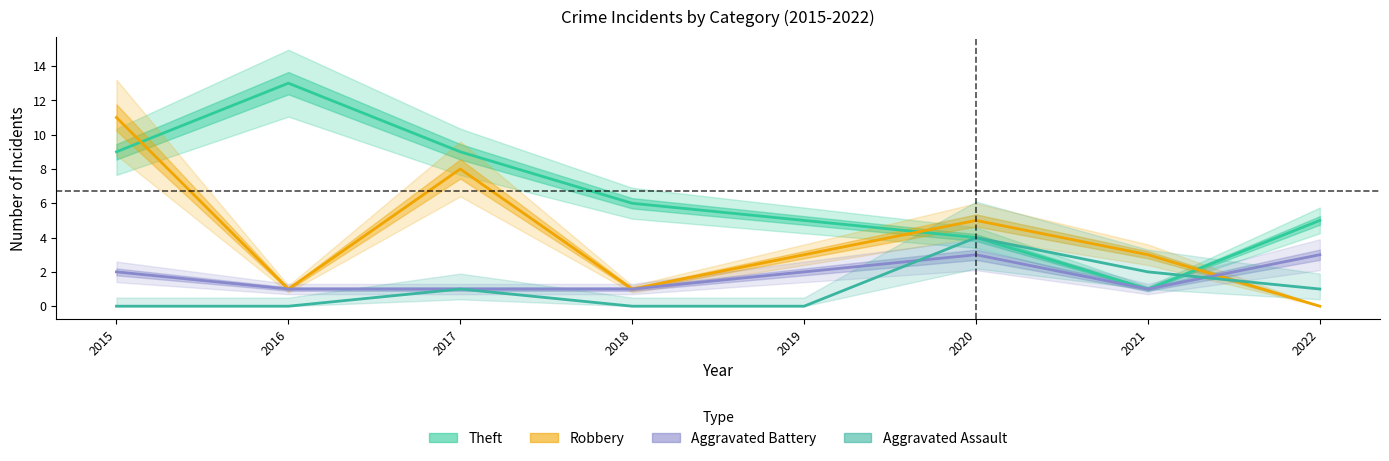

Between 2020 and 2022, which is larger?

2020